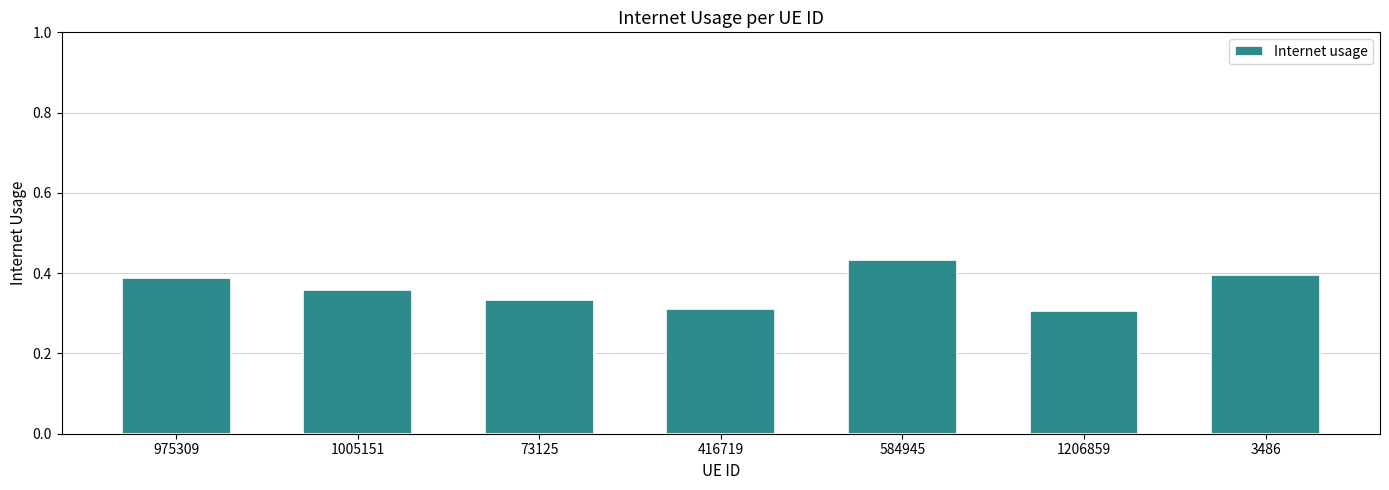

How many values are between 0 and 1?

7